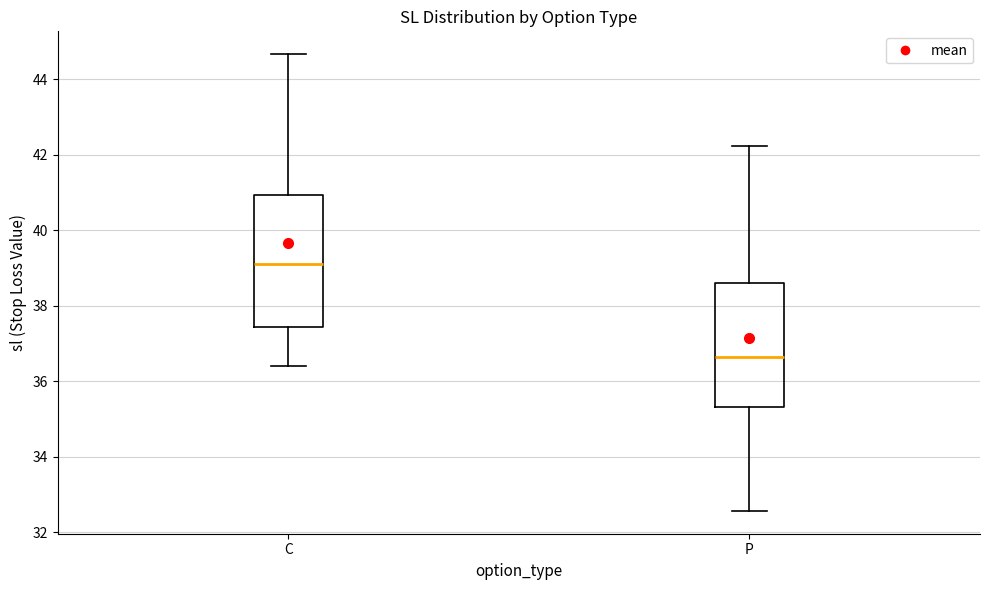

Which box has the highest median line?

C